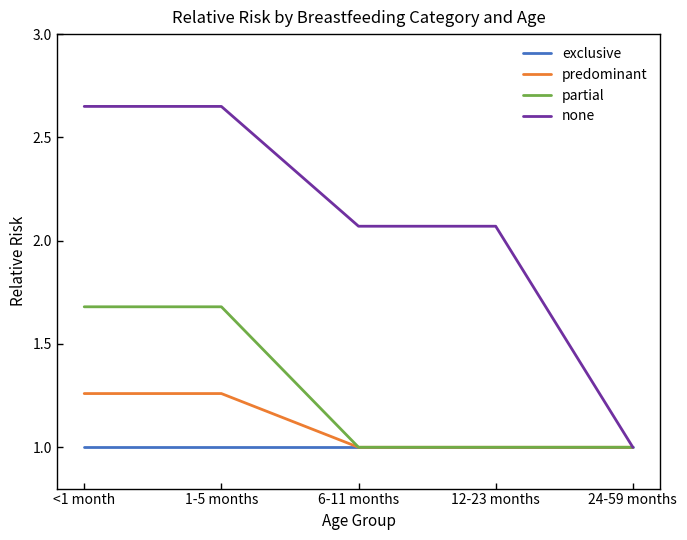

Which series has the largest range (max minus min)?

none